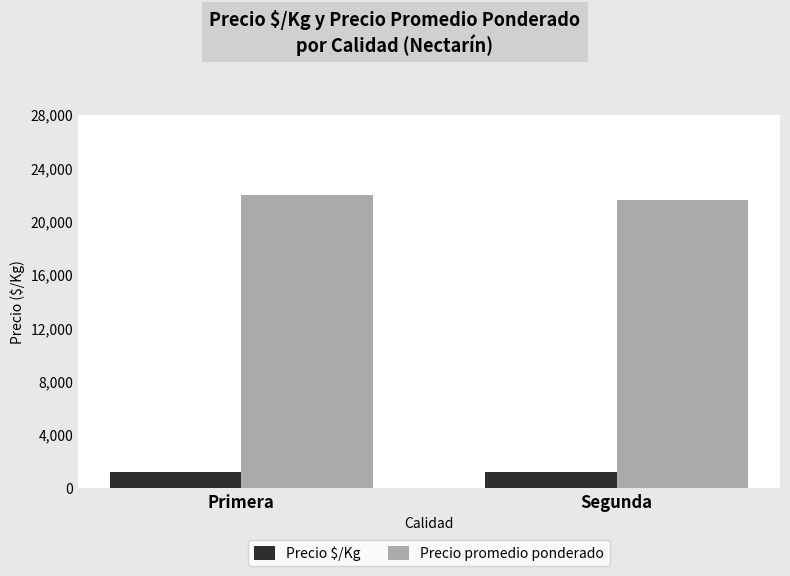

What is the value of the Precio promedio ponderado bar at the 2nd from the left?

21604